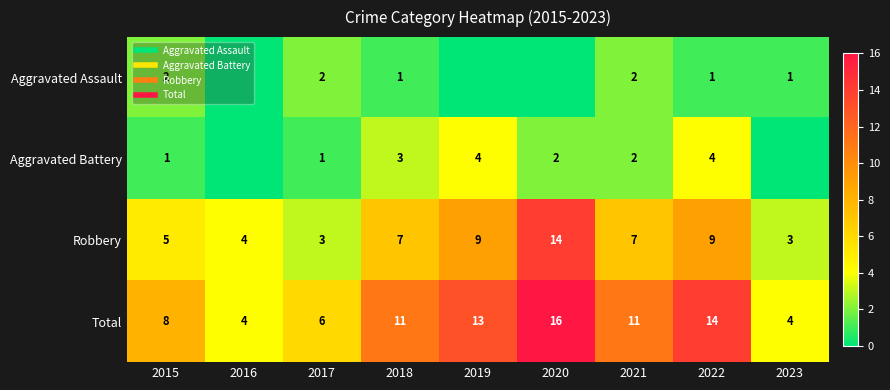

Which series has the largest total across all categories?

Total